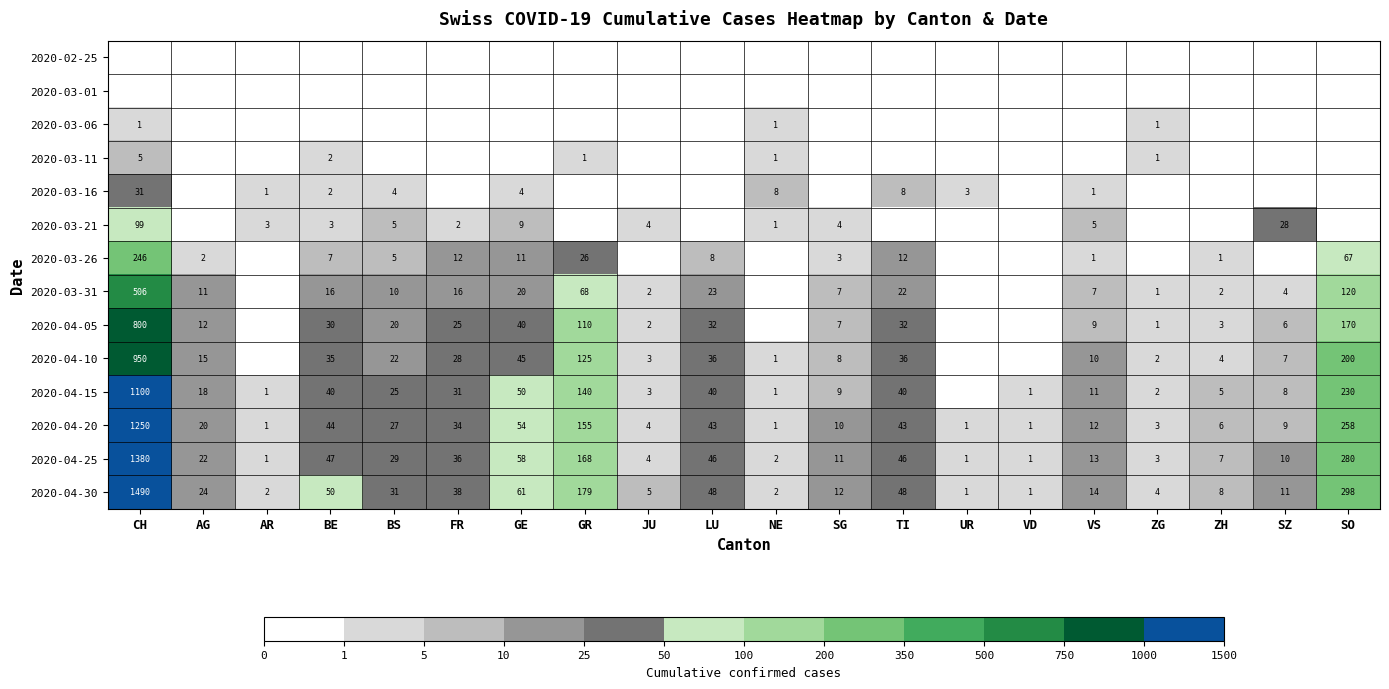

How many data points does each series have?

20